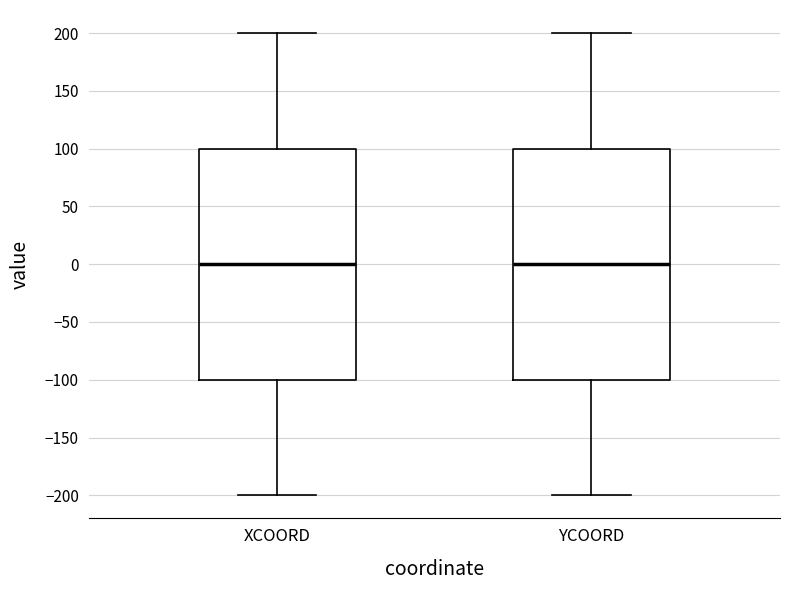

Reading left to right, read every box against the y-axis: the position of its median line, the range the box covers, and the ends of its whiskers. The values are not printed on the chart, so give them approximately, as read against the axis.

XCOORD: median 0, box -100 to 100, whiskers -200 to 200
YCOORD: median 0, box -100 to 100, whiskers -200 to 200